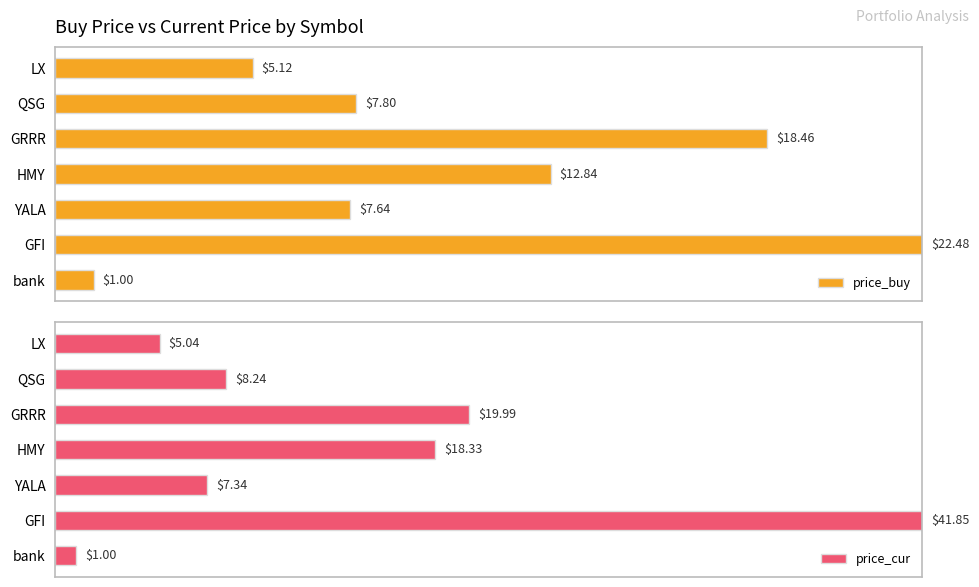

How many bars are there in total?

14